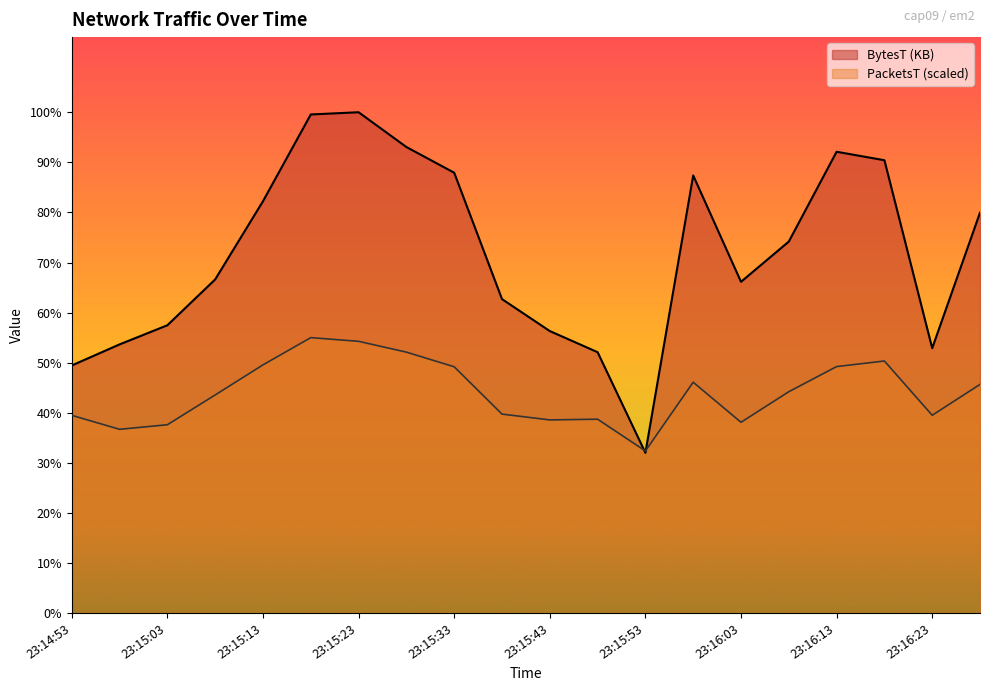

What are all the series names shown in the legend?

BytesT (KB), PacketsT (scaled)